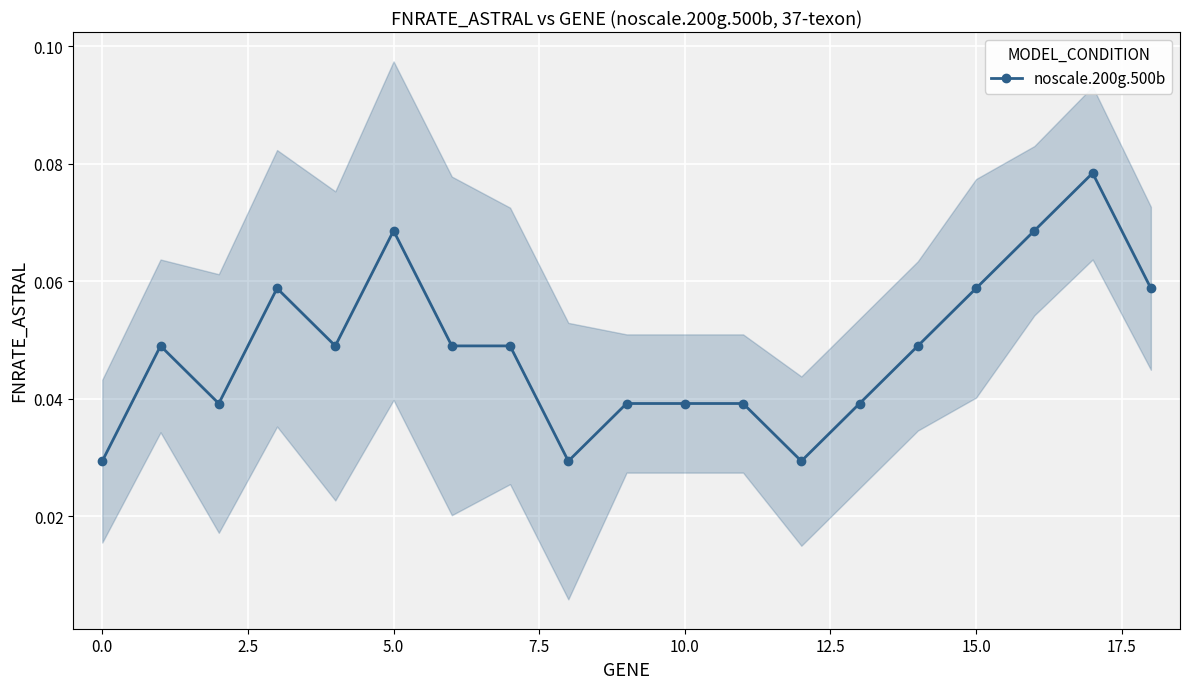

Reading right to left, list all the values displayed in this chart.

0.1	0.1	0.1	0.1	0.0	0.0	0.0	0.0	0.0	0.0	0.0	0.0	0.0	0.1	0.0	0.1	0.0	0.0	0.0